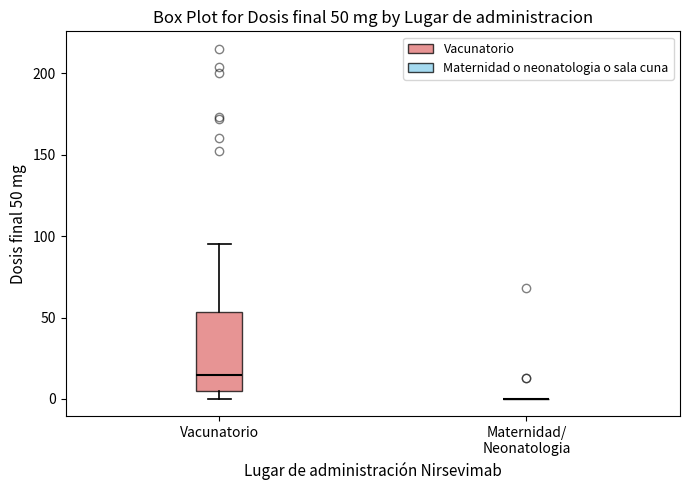

Comparing the boxes themselves (not the whiskers), which one is the tallest?

Vacunatorio